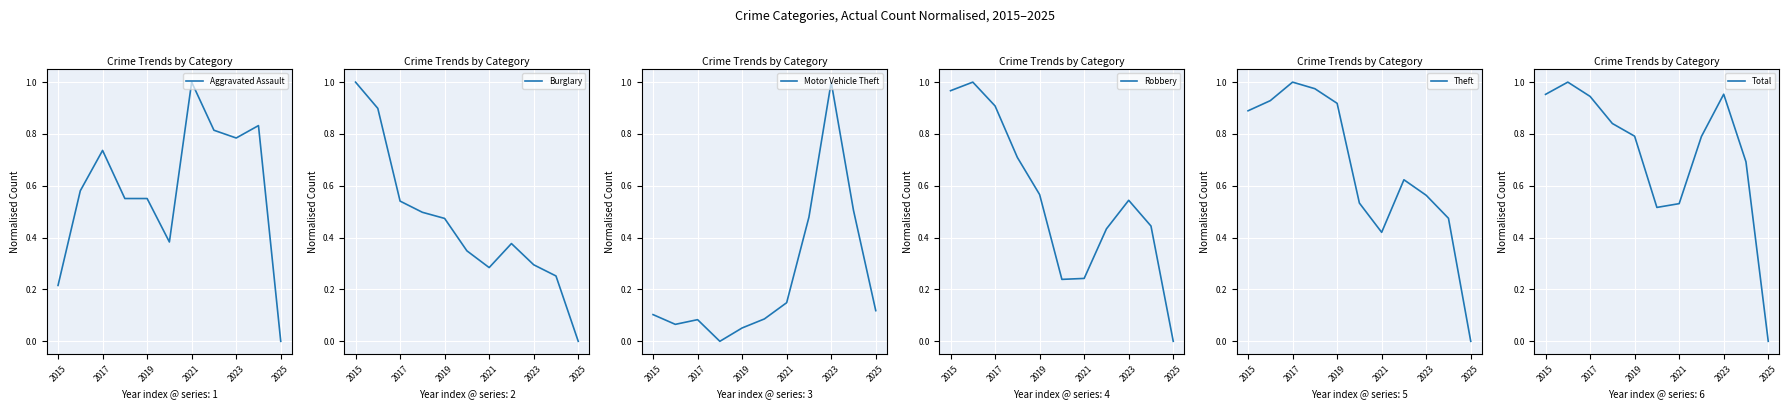

What is the greatest value displayed?

1.0